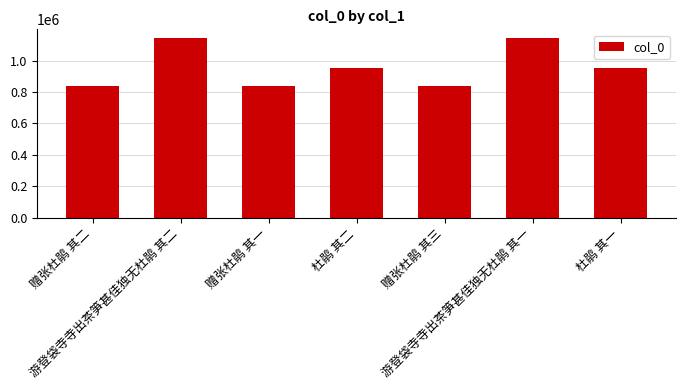

What is the difference between the second highest and second lowest values?

302434